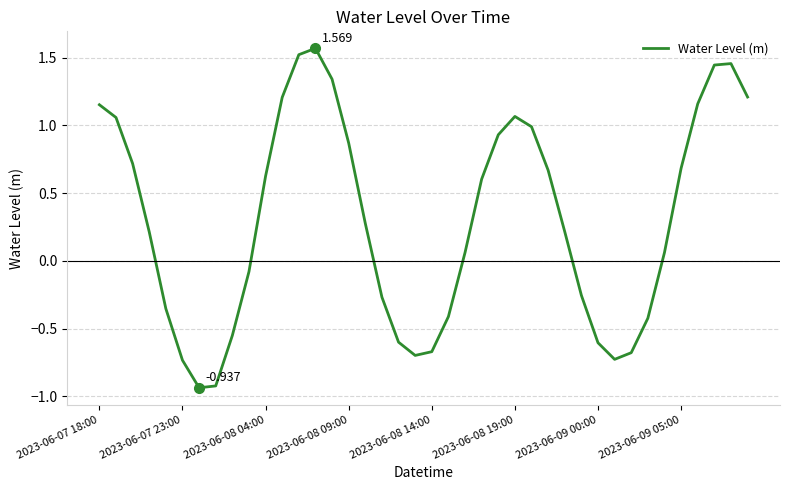

How many lines are shown in the chart?

1